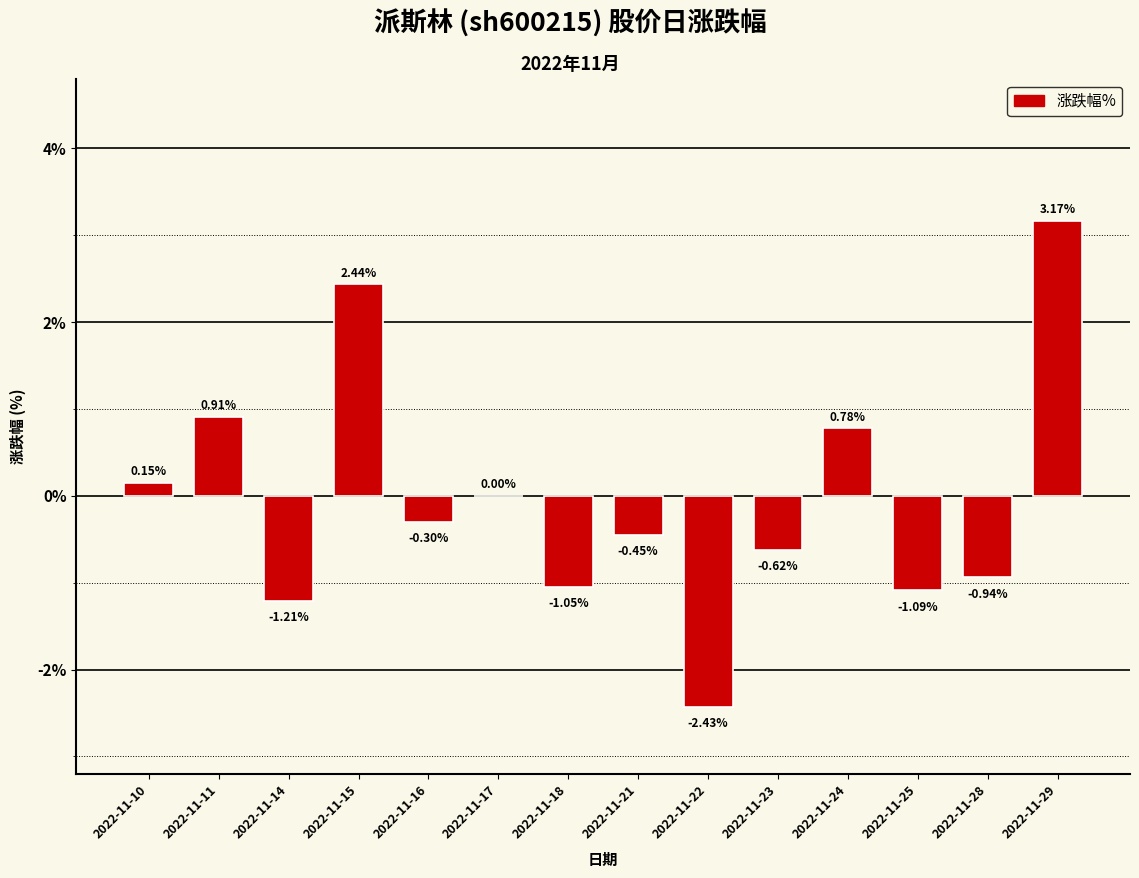

What is the sum of the values at 2022-11-29 and 2022-11-16?

2.9